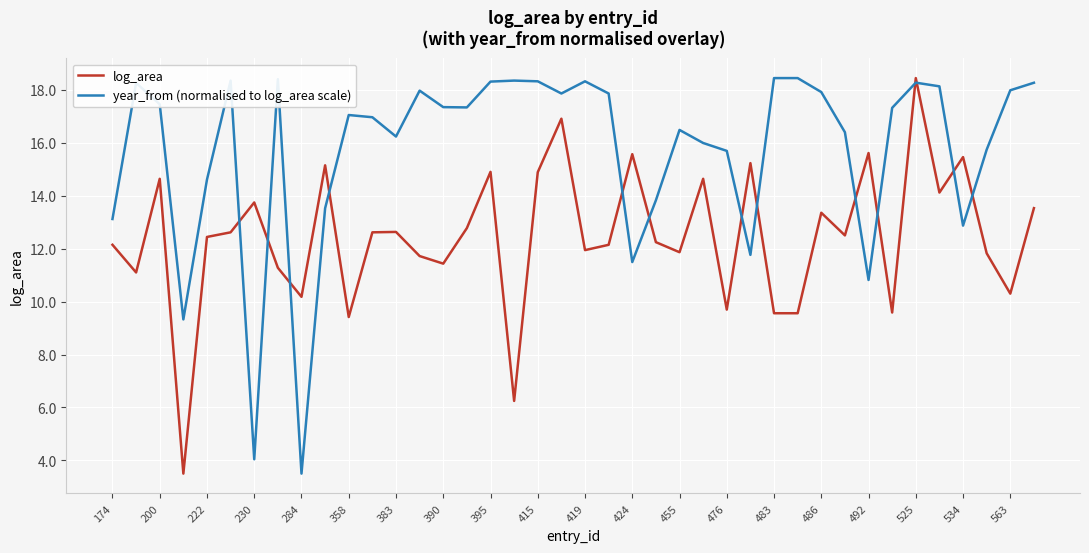

What is the difference between the maximum and minimum values in the year_from (normalised to log_area scale) series?

15.0